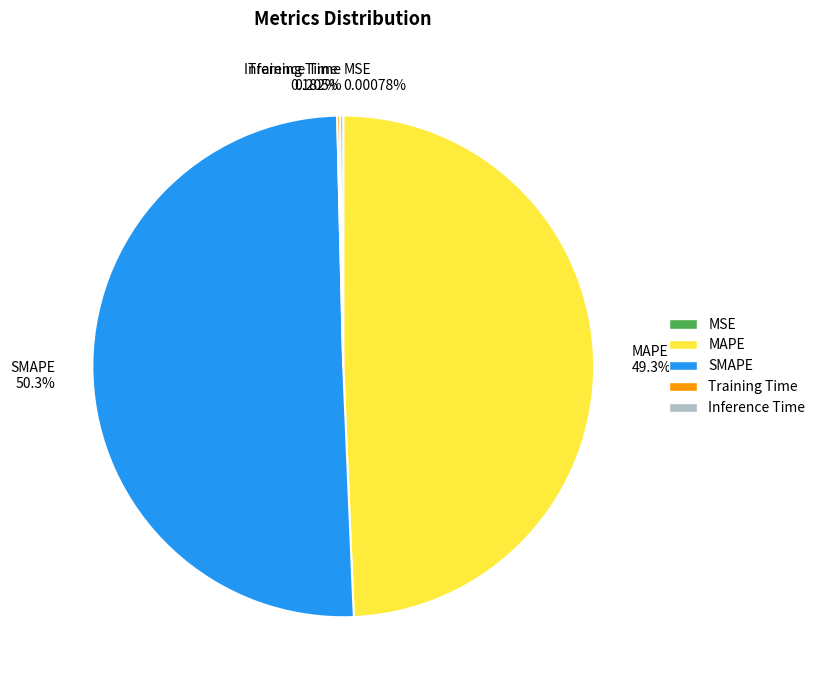

To the nearest percent, what is the difference between the MAPE and Training Time slice percentages?

49%